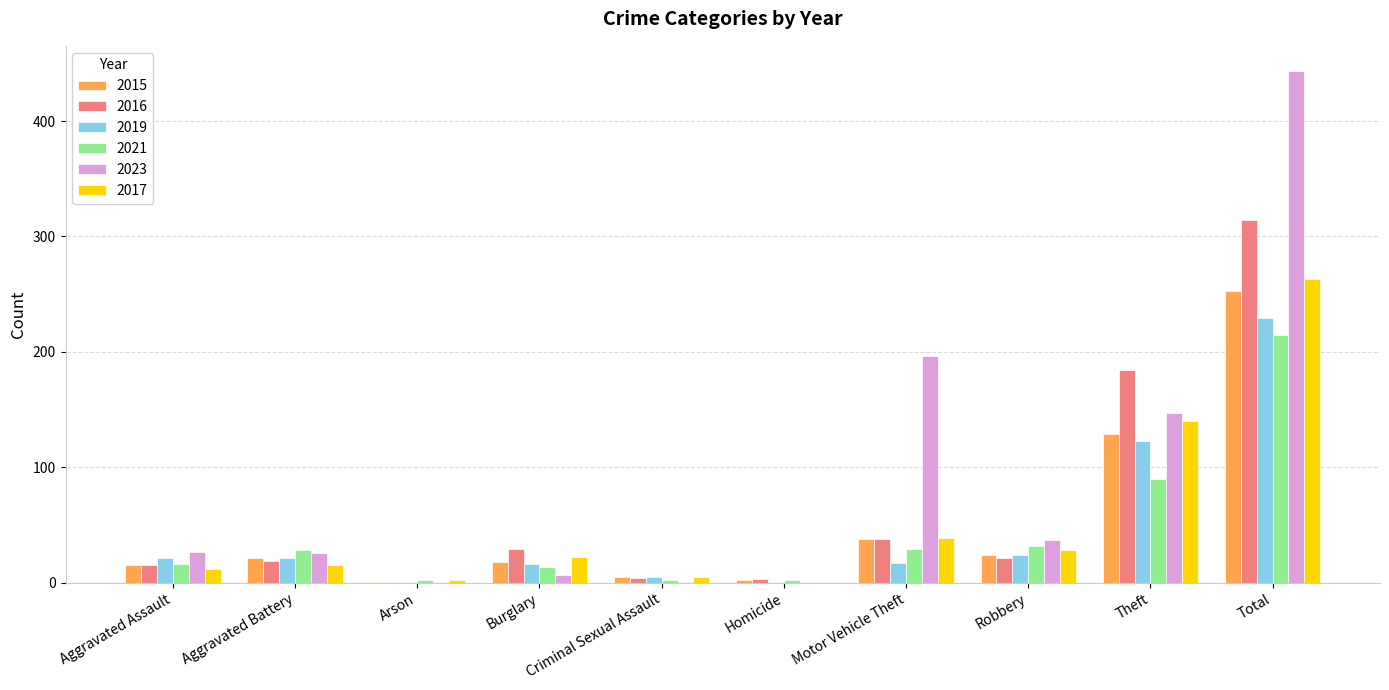

Are the bars horizontal?

No